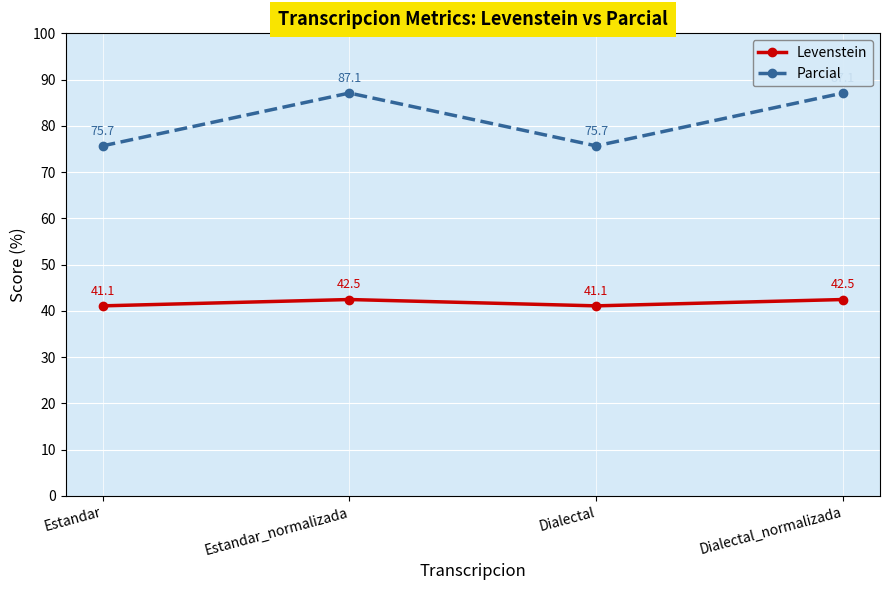

Between Estandar and Dialectal_normalizada, which series saw the biggest shift?

Parcial